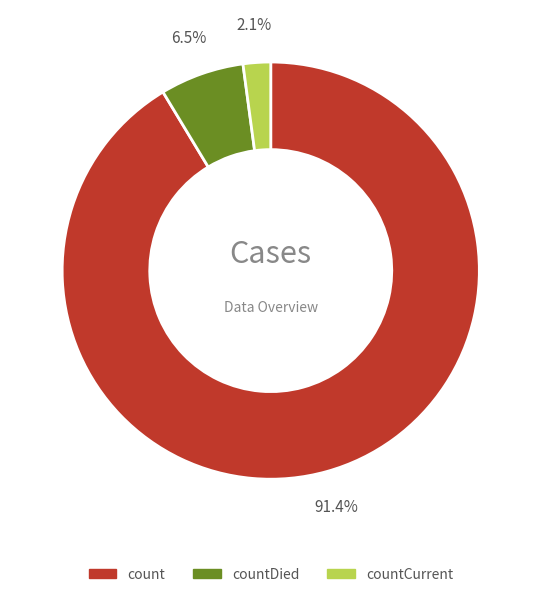

What percentage is NOT represented by countDied?

93.5%